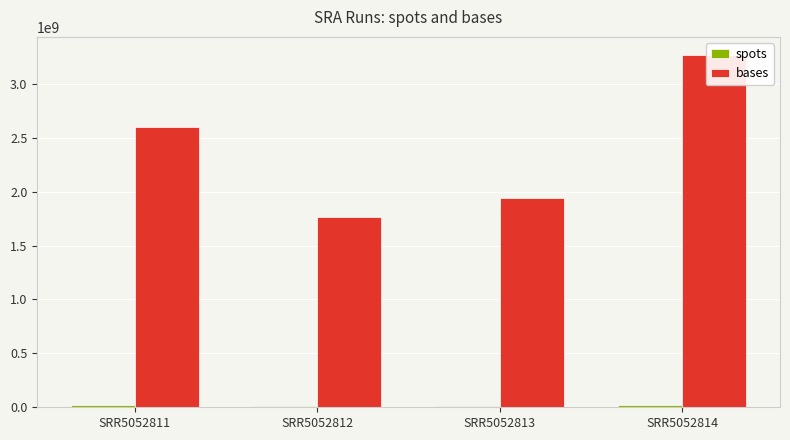

Is it true that spots equals 21463959 at SRR5052814?

True